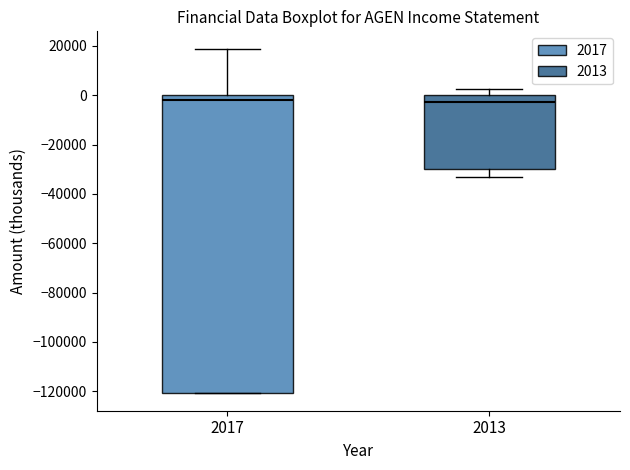

Reading left to right, read every box against the y-axis: the position of its median line, the range the box covers, and the ends of its whiskers. The values are not printed on the chart, so give them approximately, as read against the axis.

2017: median -2000, box -120000 to 0, whiskers -120000 to 18000
2013: median -2000, box -30000 to 0, whiskers -34000 to 2000